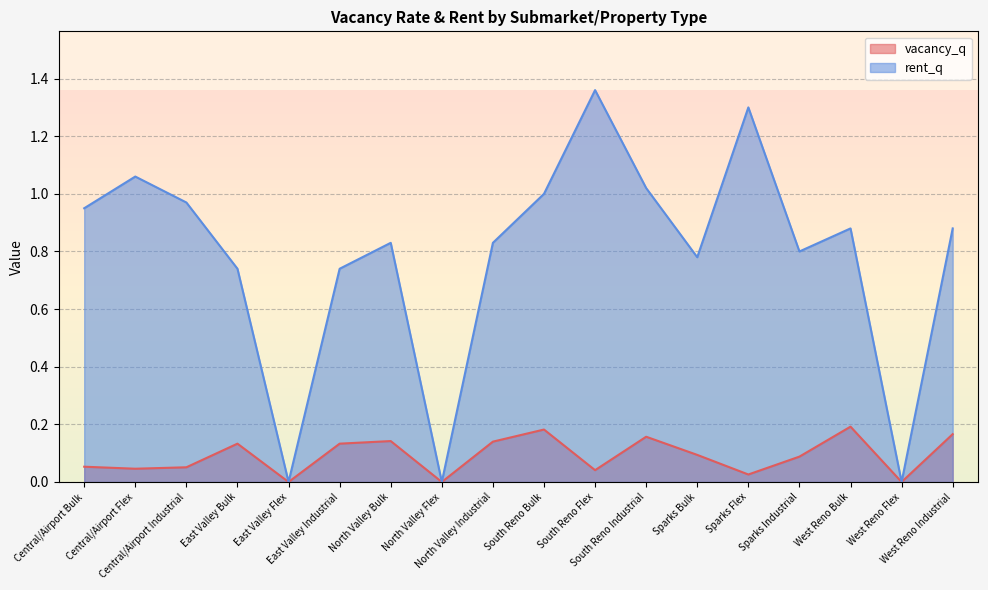

The rent_q series shows 1.0 at South Reno Industrial. True or false?

True